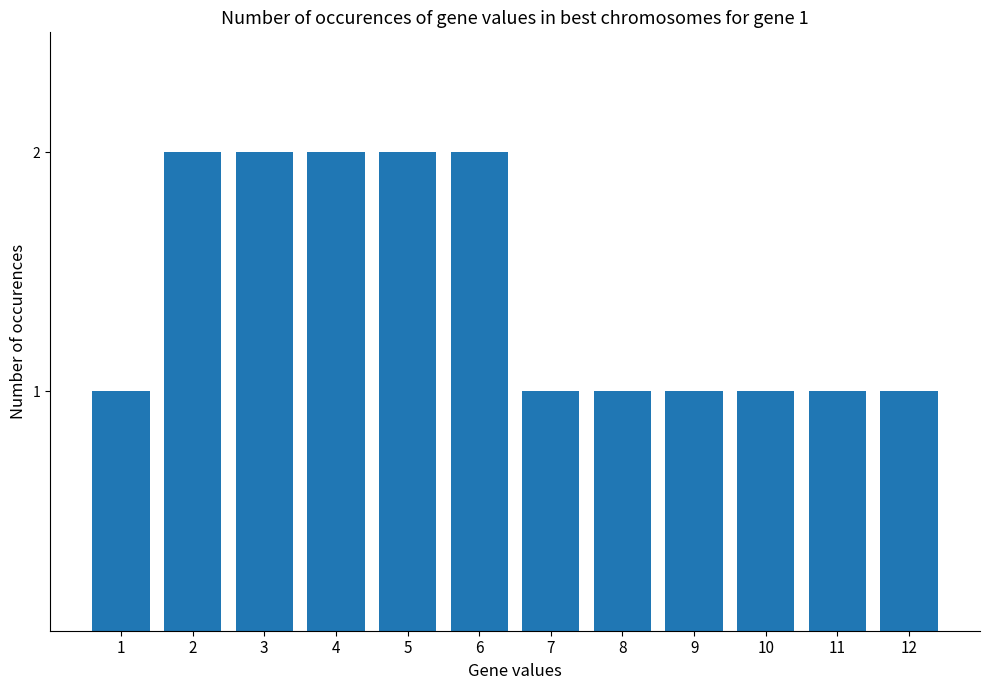

What is the sum of the values at 6 and 1?

3